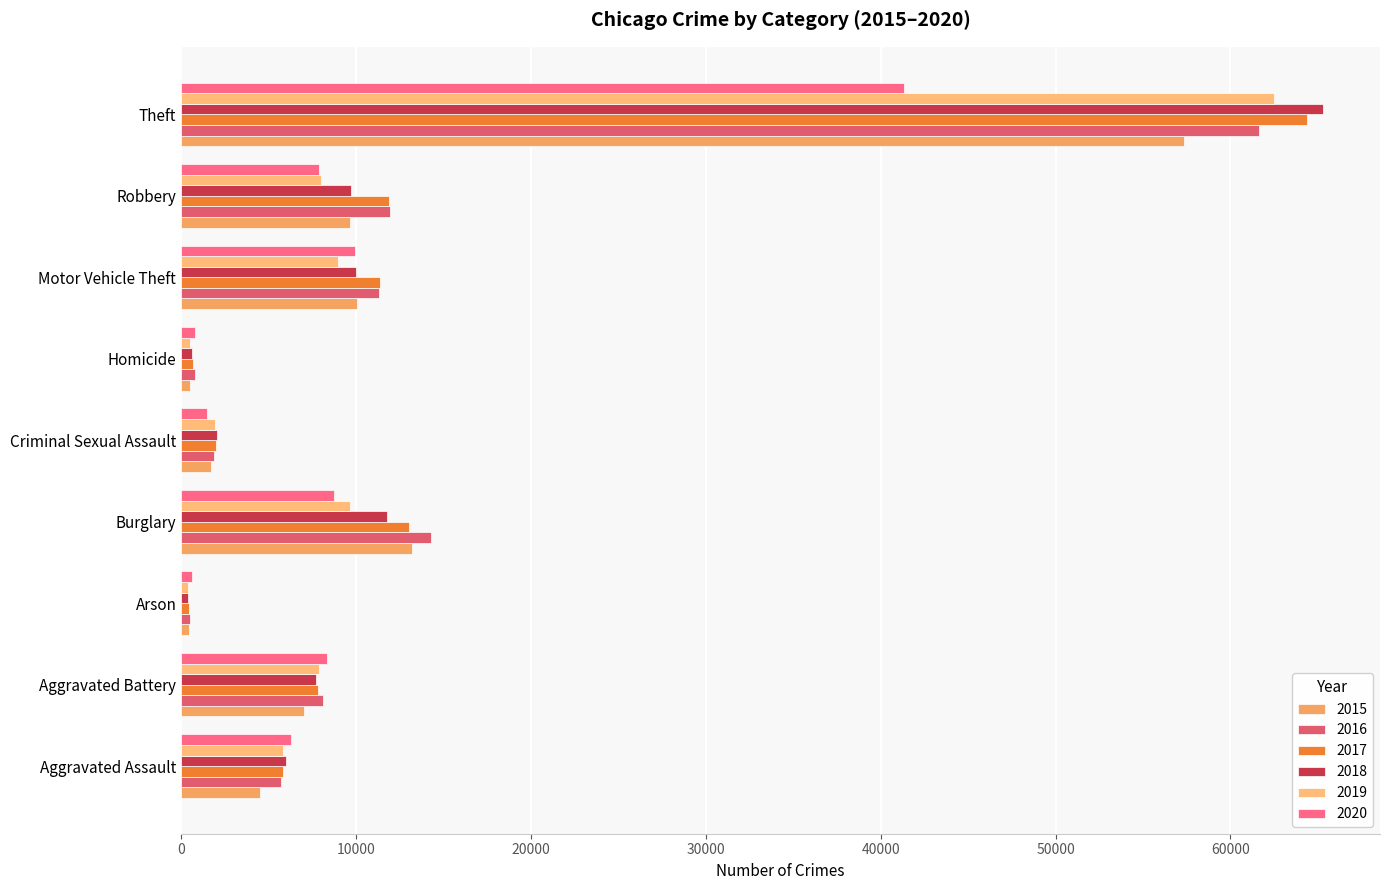

Where is 2018 nearest to the value 32830?

Burglary